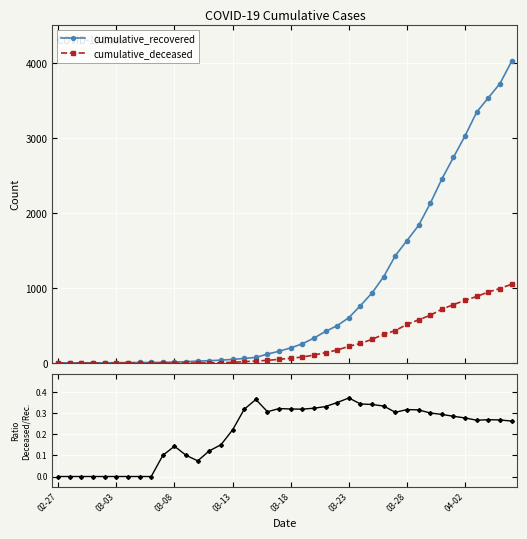

Rank the series by their maximum value, from highest to lowest.

cumulative_recovered, cumulative_deceased, deceased / recovered